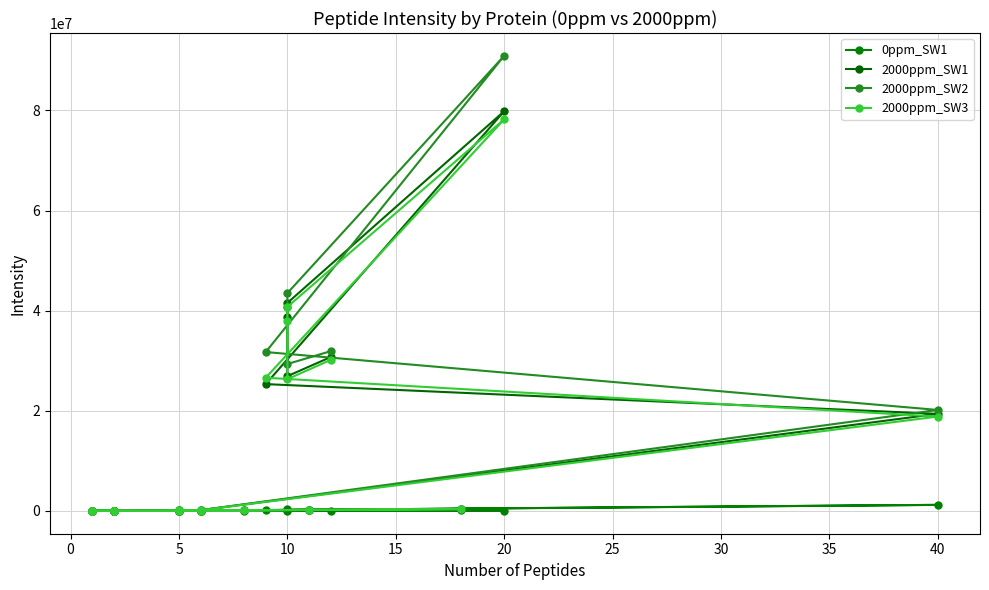

True or false: 2000ppm_SW1 and 0ppm_SW1 cross at least once.

False